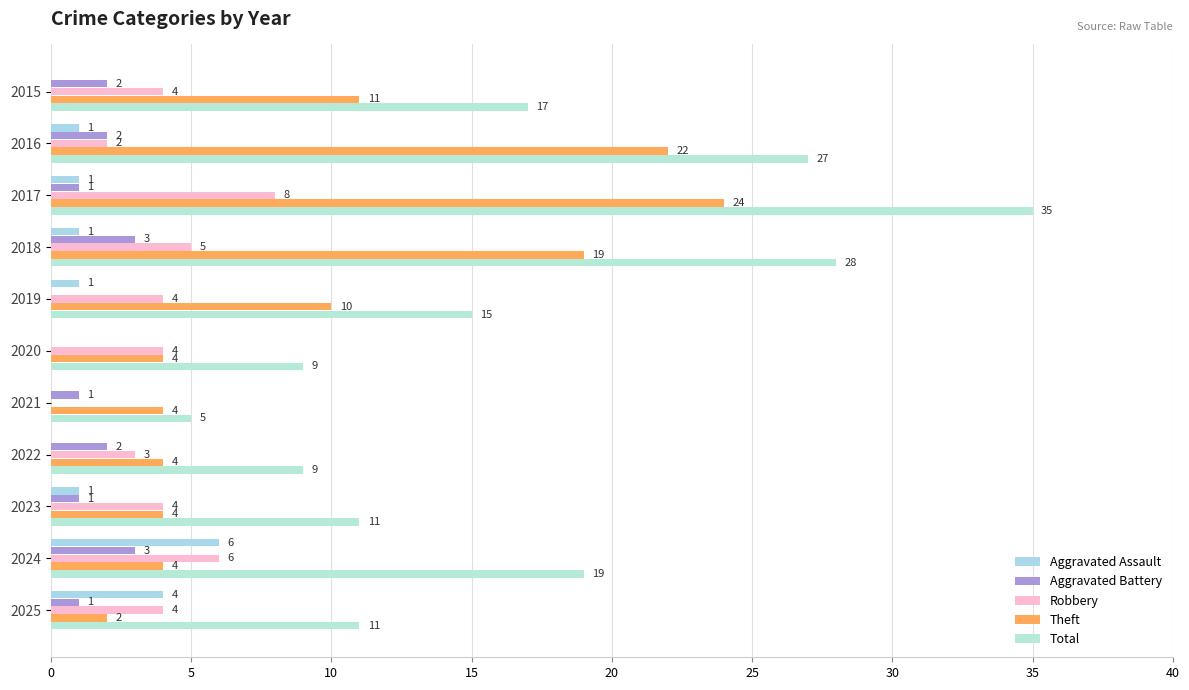

Reading right to left, list all the values displayed in this chart.

Aggravated Assault: 4	6	1	0	0	0	1	1	1	1	0
Aggravated Battery: 1	3	1	2	1	0	0	3	1	2	2
Robbery: 4	6	4	3	0	4	4	5	8	2	4
Theft: 2	4	4	4	4	4	10	19	24	22	11
Total: 11	19	11	9	5	9	15	28	35	27	17